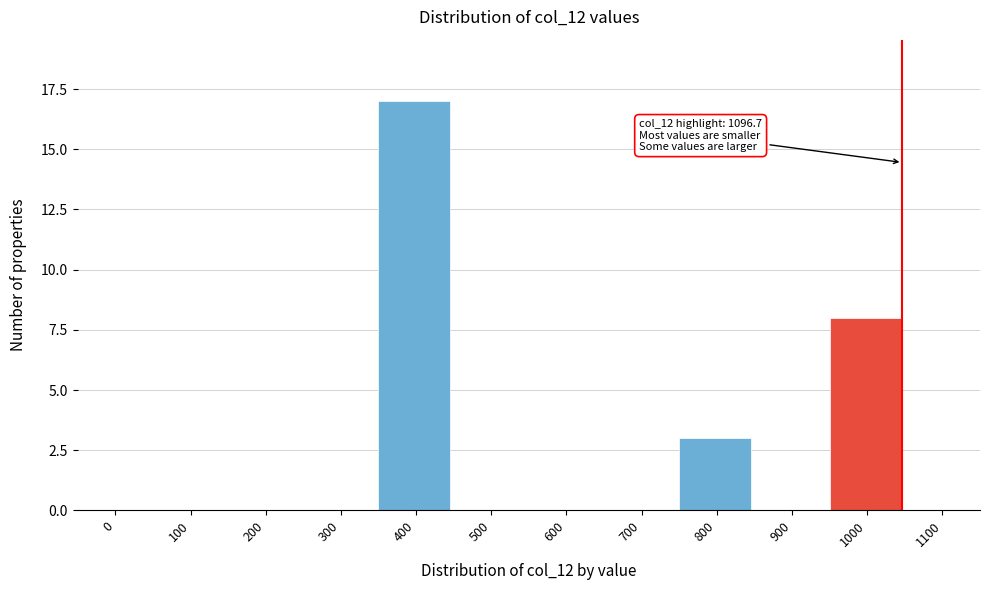

Reading left to right, list all the values displayed in this chart.

0=0	100=0	200=0	300=0	400=17	500=0	600=0	700=0	800=3	900=0	1000=8	1100=0